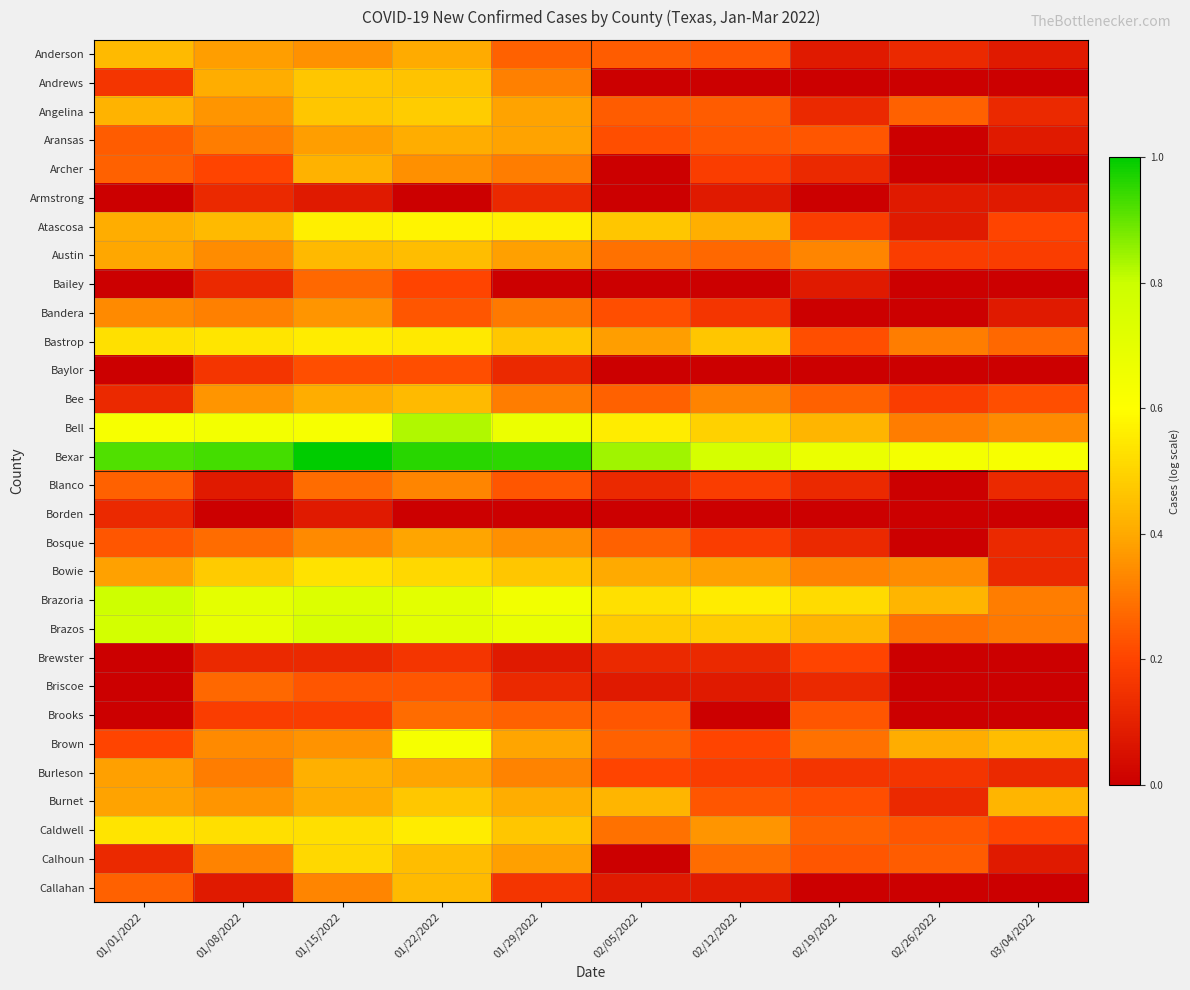

Which category has the lowest value across all series?

02/05/2022